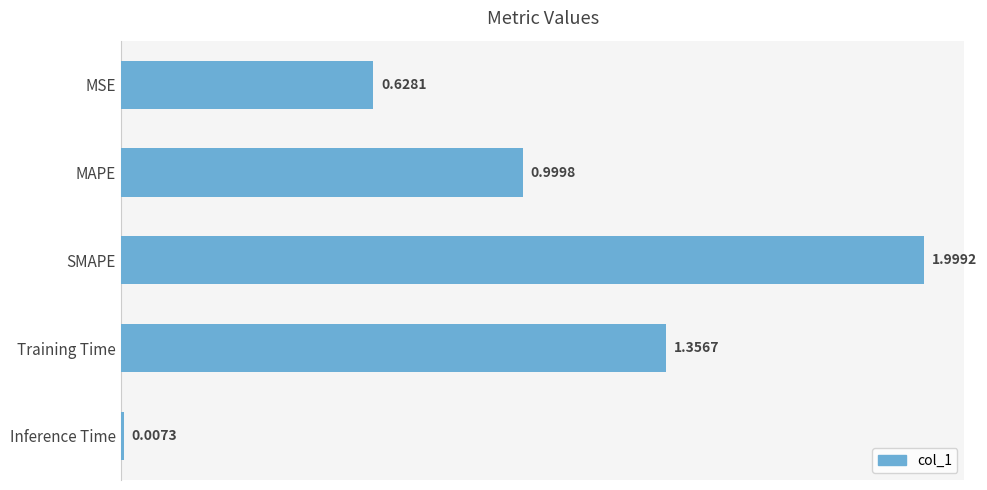

At which category does the chart reach its peak across all series?

SMAPE